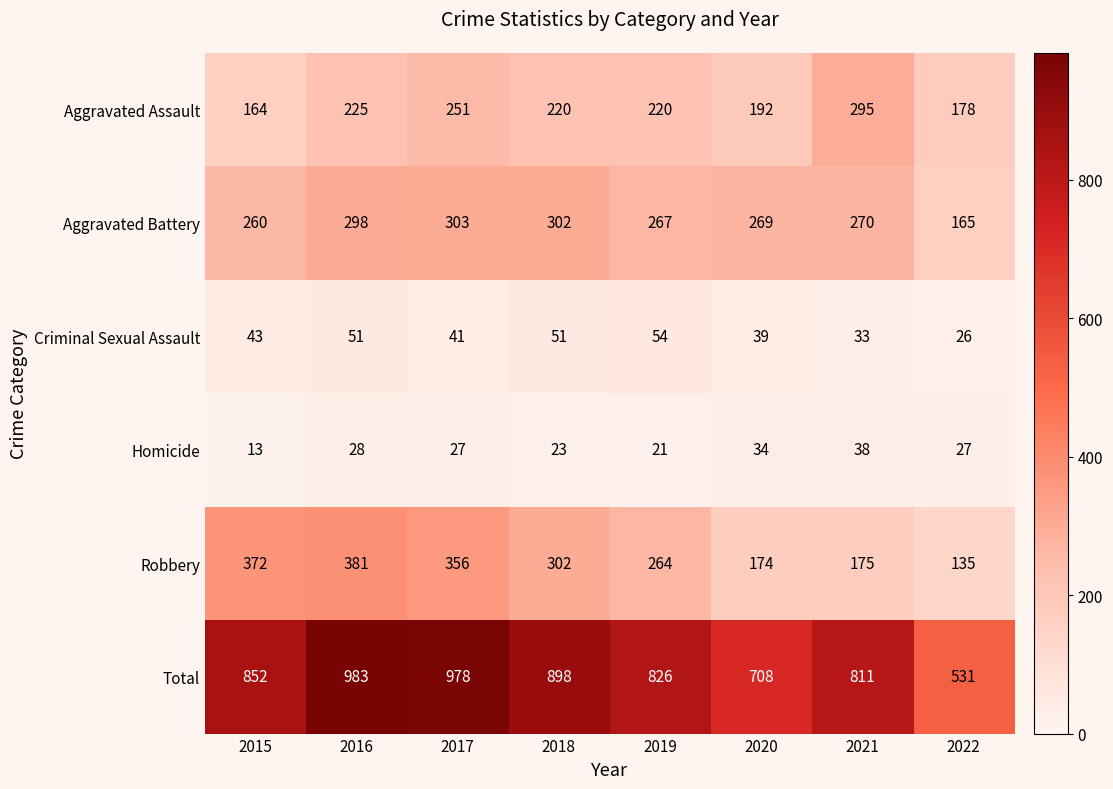

Which series has the largest total across all categories?

Total